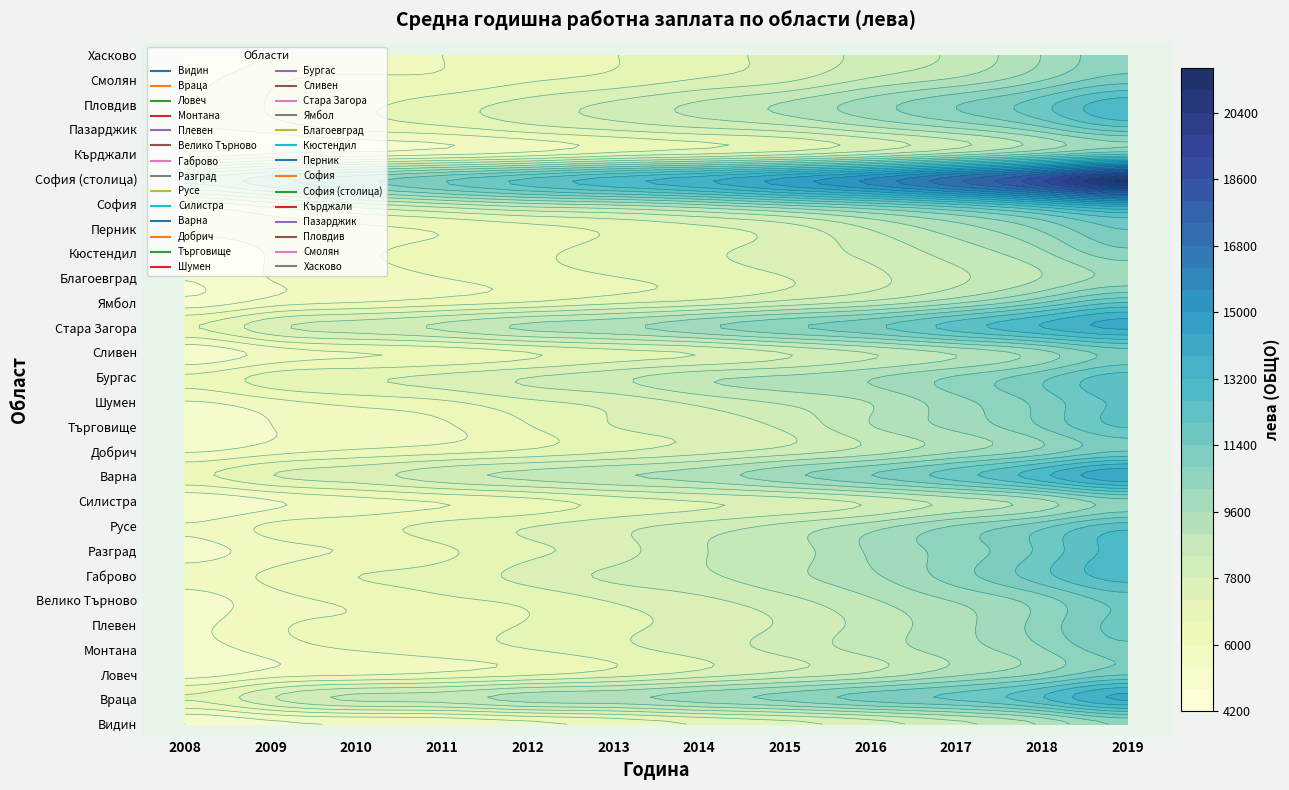

True or false: Монтана has a value of 6028 at 2010.

True